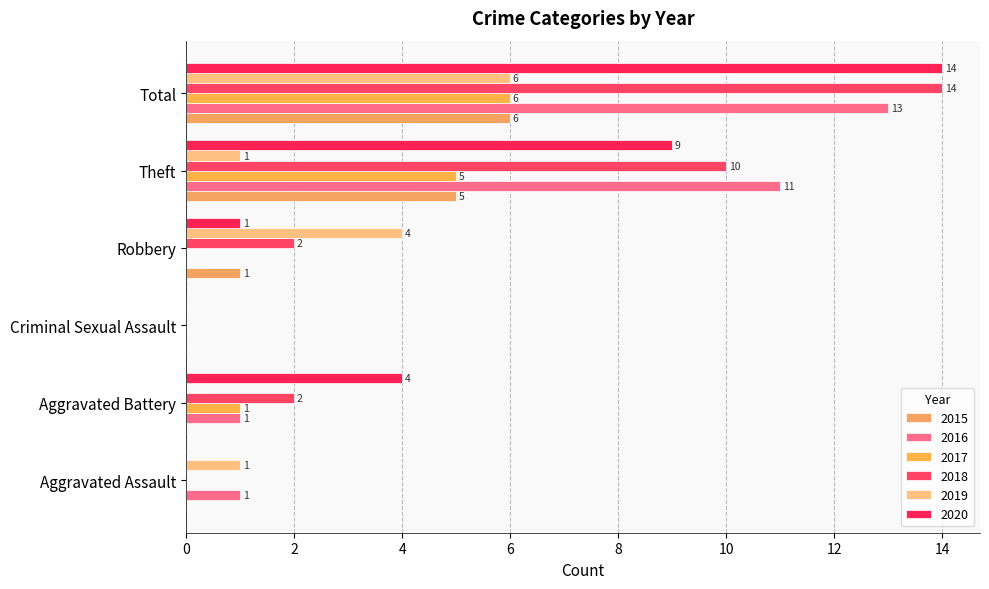

What is the average value of the 2017 series?

2